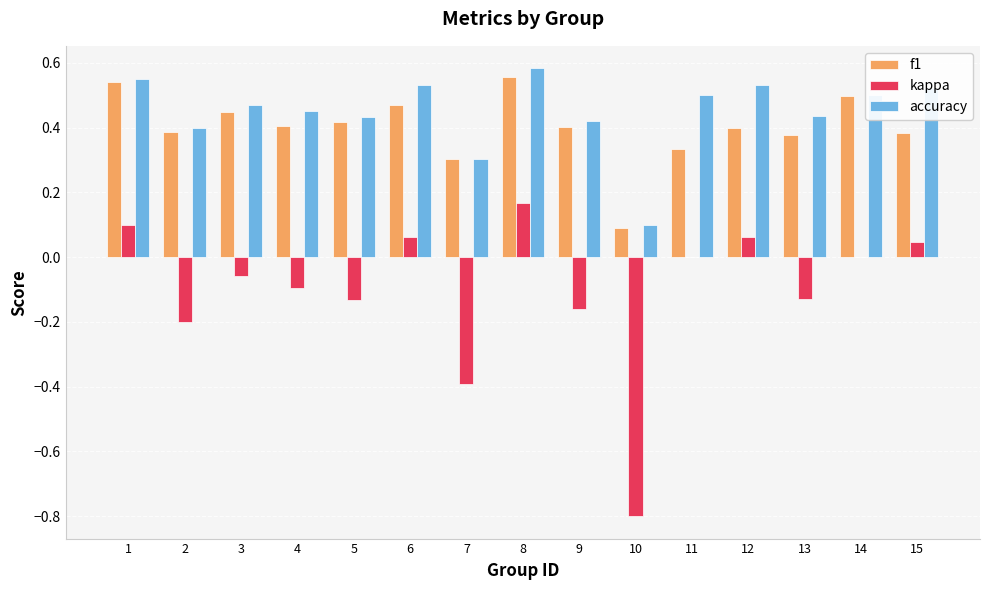

Which series has the largest range (max minus min)?

kappa